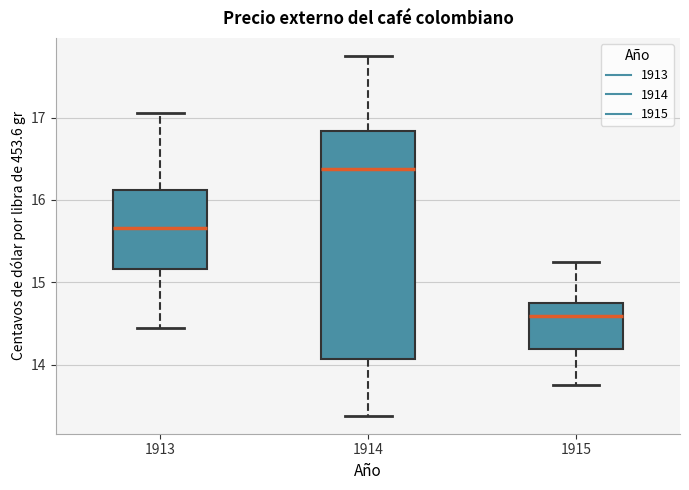

Which box's median line is the highest?

1914